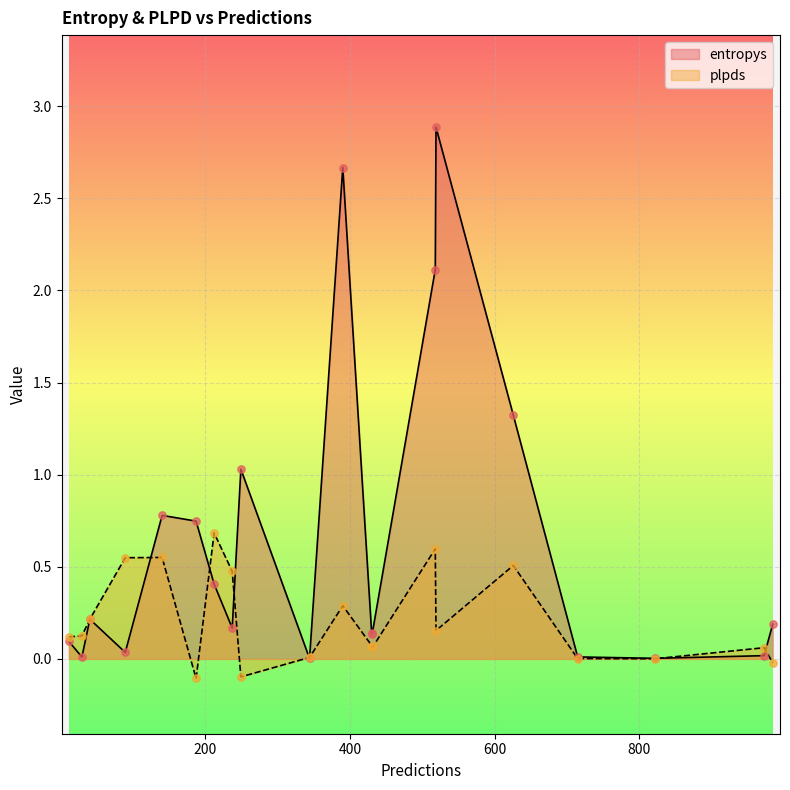

Is the value of plpds at 5 greater than the value of entropys at 7?

Yes